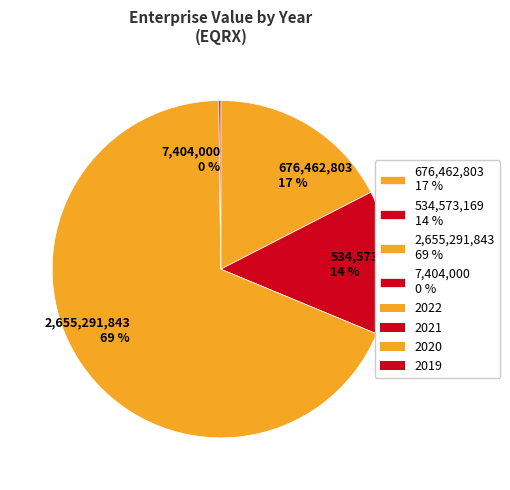

The 2,655,291,843 69 % slice represents 69% of the pie. True or false?

True